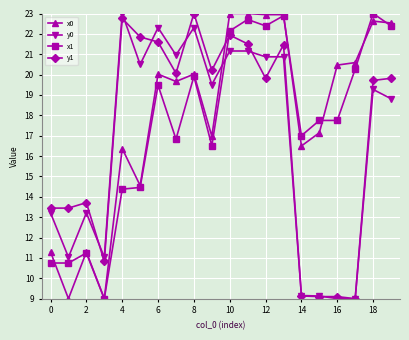

Is this an area chart (filled region under the line)?

No